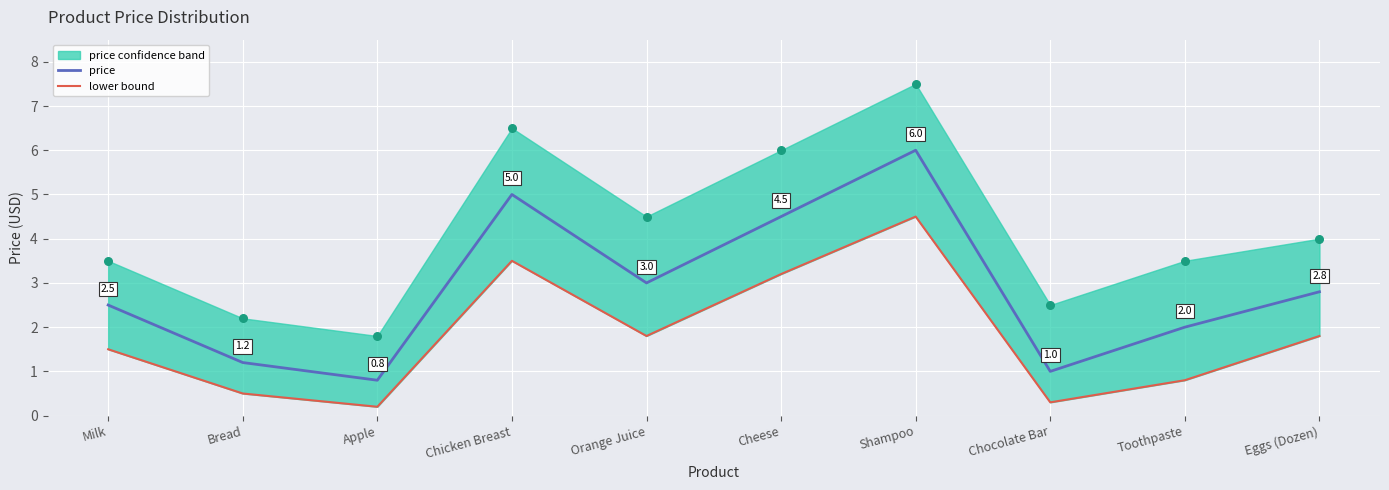

At how many categories does at least one series exceed 0?

10